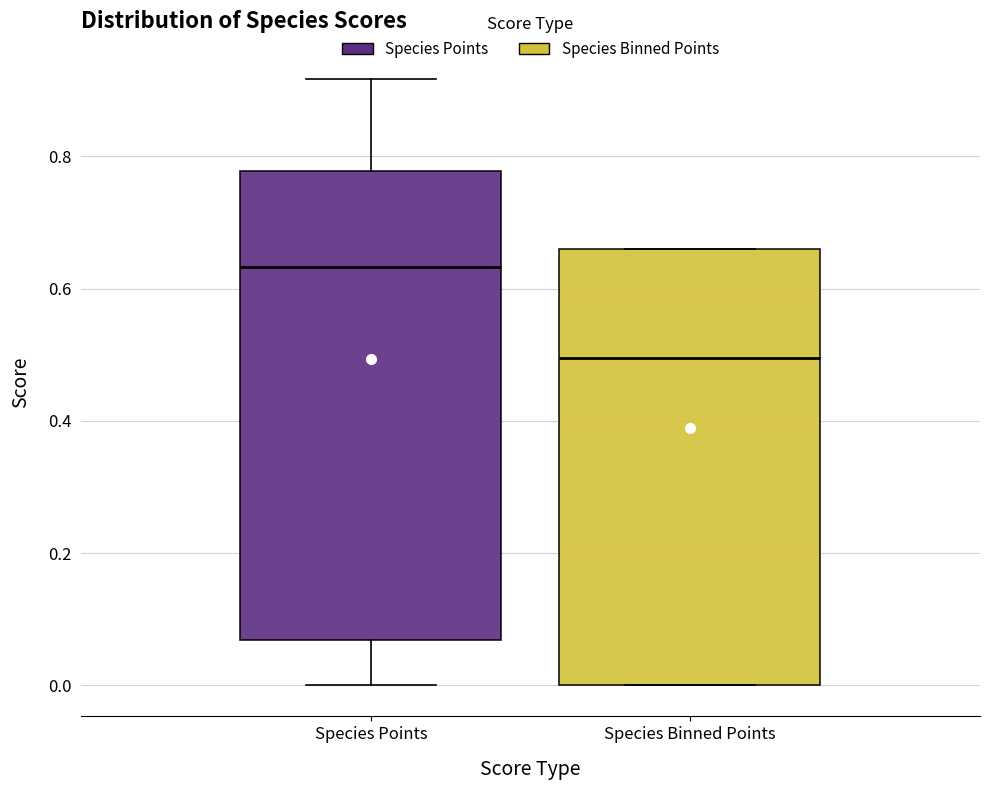

Reading left to right, transcribe this box plot: for each box, give where its median line is, the range the box spans, and where its two whiskers end, as read against the y-axis. The values are not printed on the chart, so give them approximately, as read against the axis.

Species Points: median 0.64, box 0.06 to 0.78, whiskers 0.00 to 0.92
Species Binned Points: median 0.50, box 0.00 to 0.66, whiskers 0.00 to 0.66